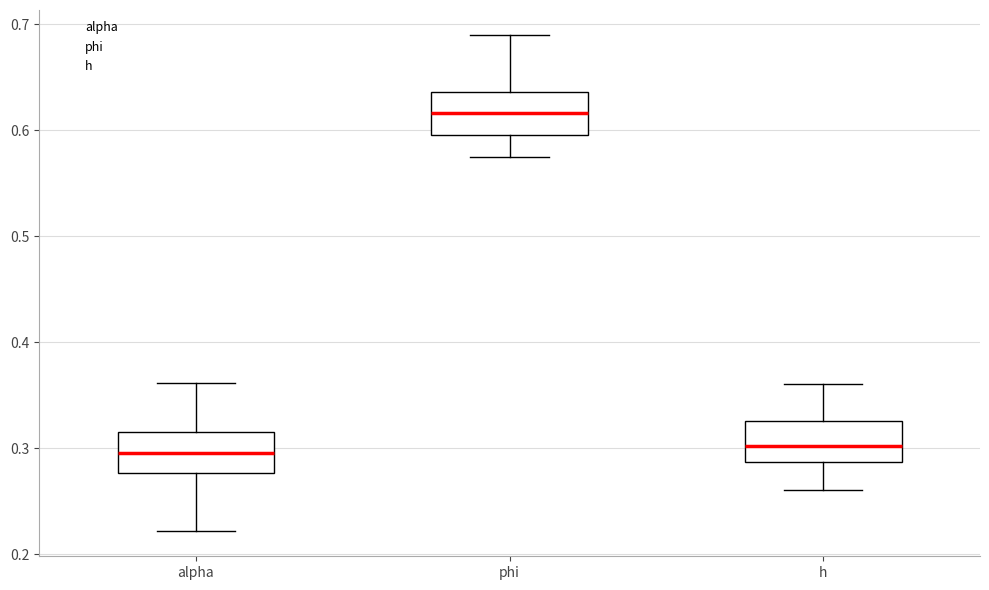

Which box's median line is the highest?

phi